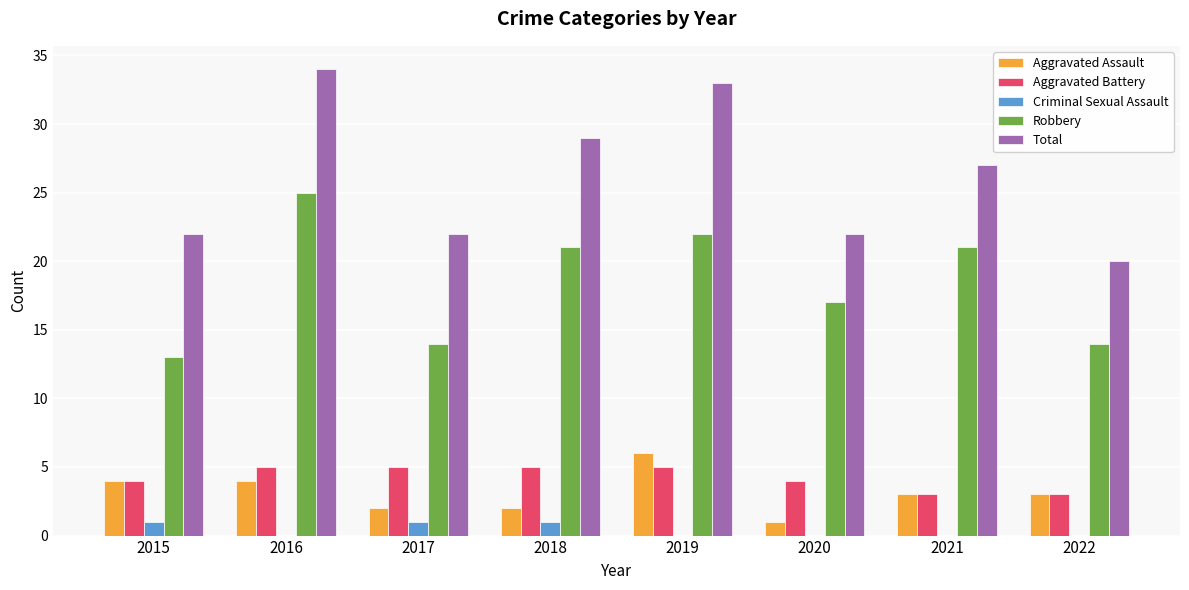

Which series has the largest total across all categories?

Total